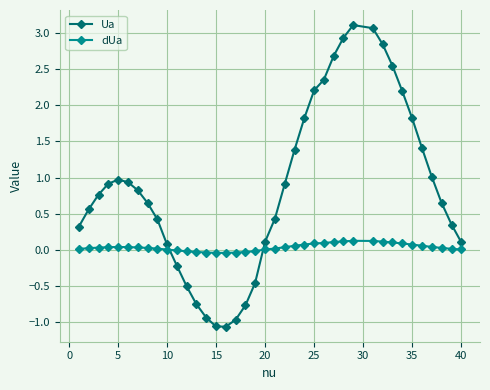

List the series in order of their peak value, lowest first.

dUa, Ua